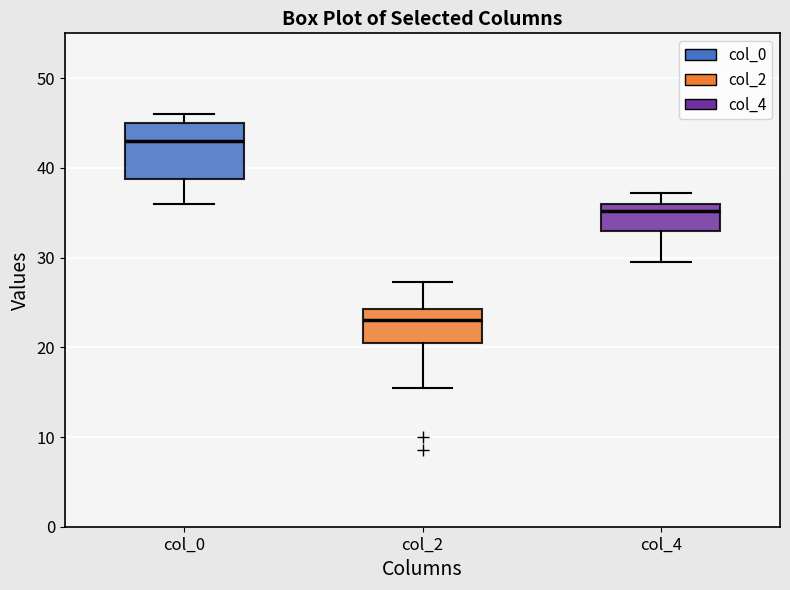

Reading left to right, transcribe this box plot: for each box, give where its median line is, the range the box spans, and where its two whiskers end, as read against the y-axis. The values are not printed on the chart, so give them approximately, as read against the axis.

col_0: median 43, box 39 to 45, whiskers 36 to 46
col_2: median 23, box 21 to 24, whiskers 16 to 27
col_4: median 35, box 33 to 36, whiskers 30 to 37